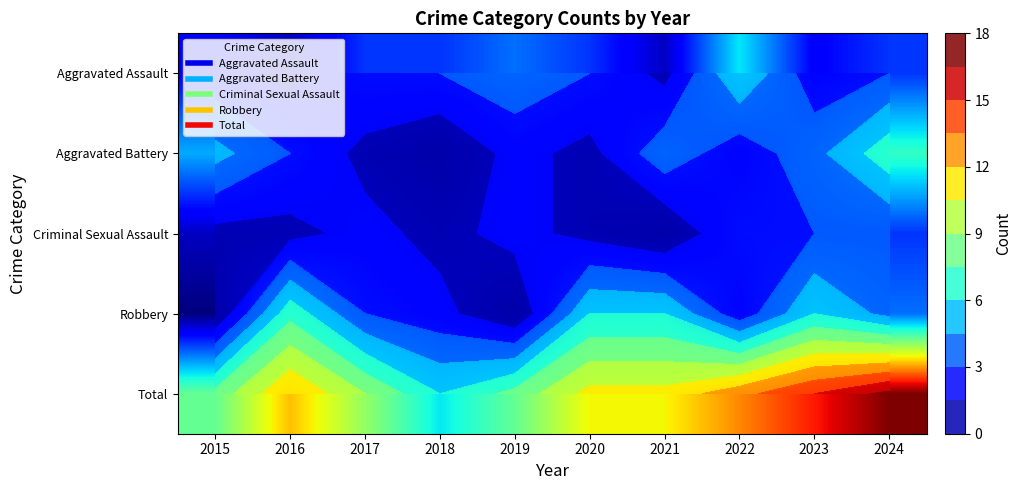

What is the average value of the Aggravated Assault series?

3